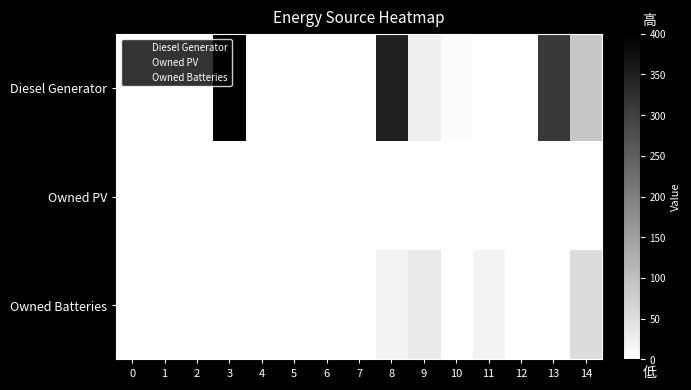

At which category is the sum across all series the highest?

3